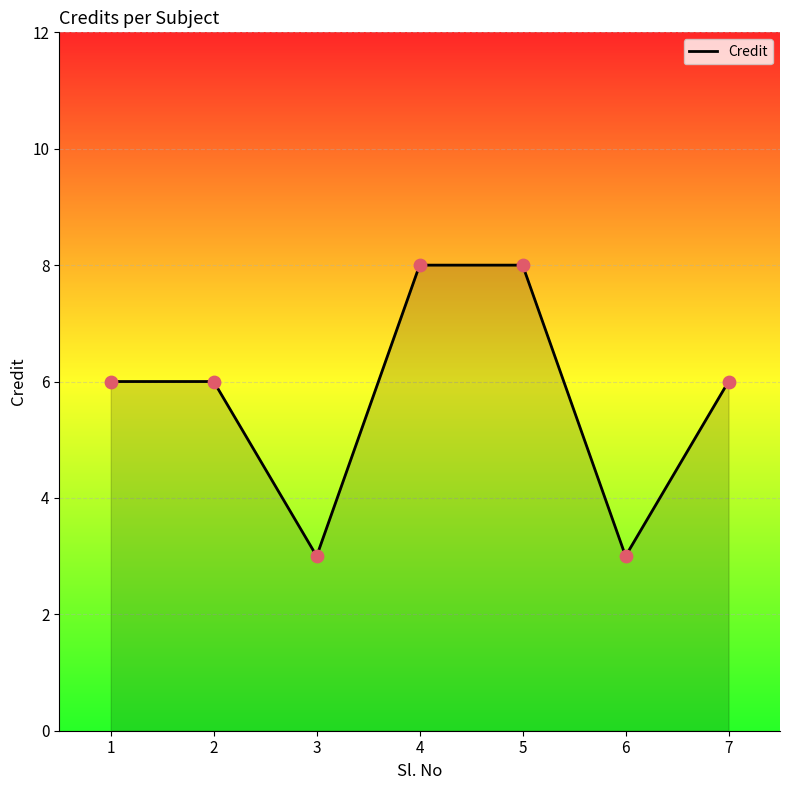

Approximately how many times larger is the value at 5 compared to 3?

2.7